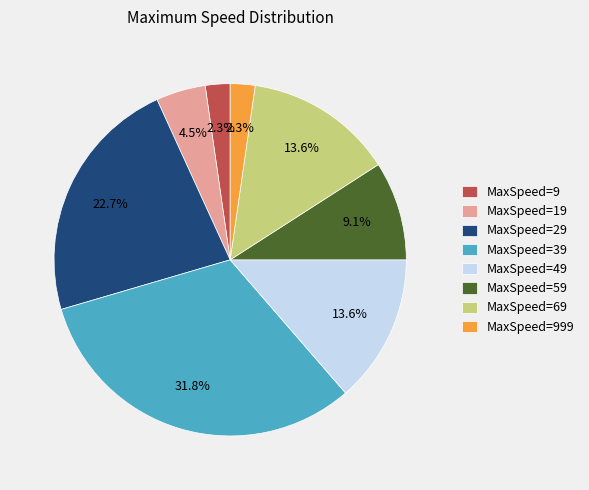

How much of the chart is everything except MaxSpeed=59?

90.9%